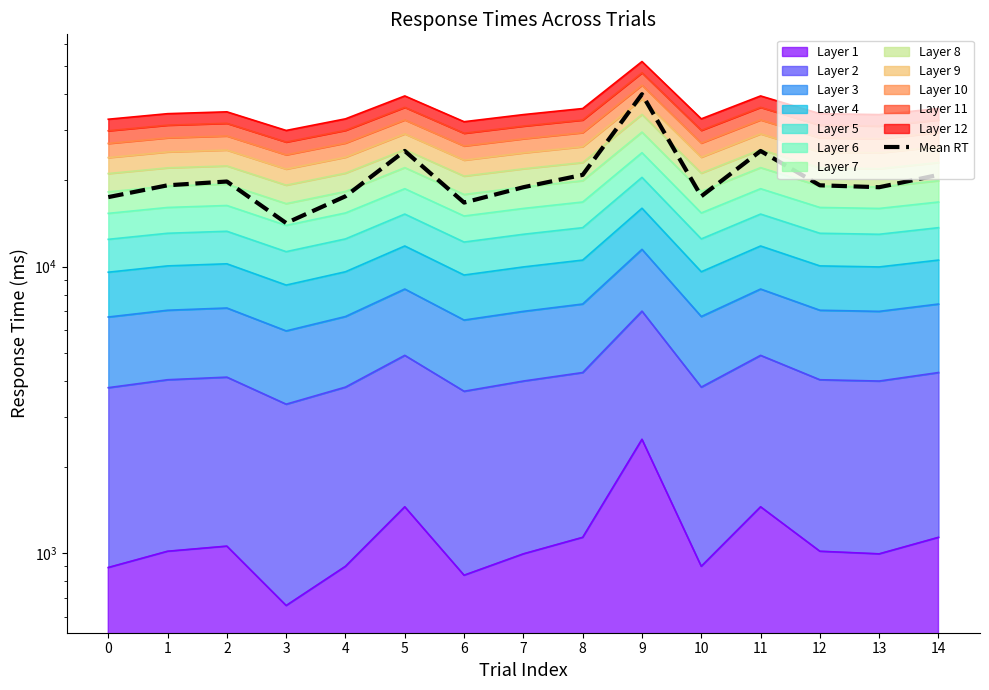

Reading left to right, transcribe all the data shown in this chart.

17495.4	19237.4	19834.4	14205.6	17616.1	25349.0	16744.0	18943.3	20920.2	40000.0	17616.1	25349.0	19237.4	18943.3	20920.2